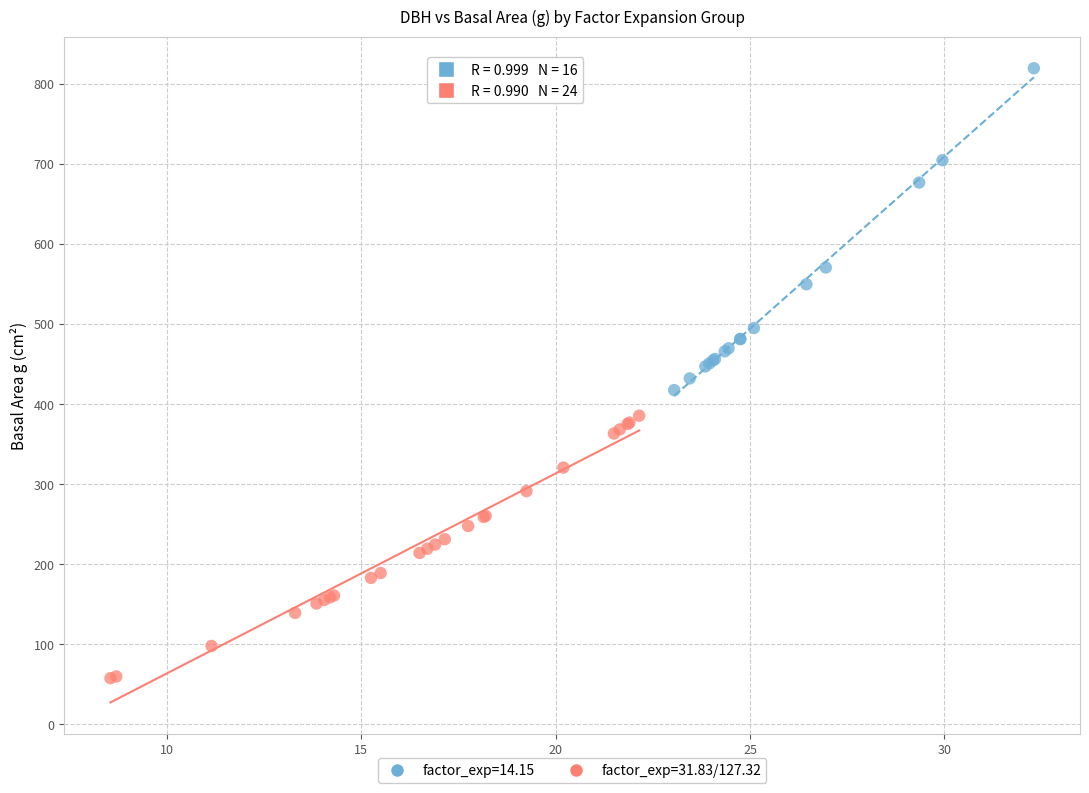

Which series reaches the maximum Y coordinate?

factor_exp=14.15